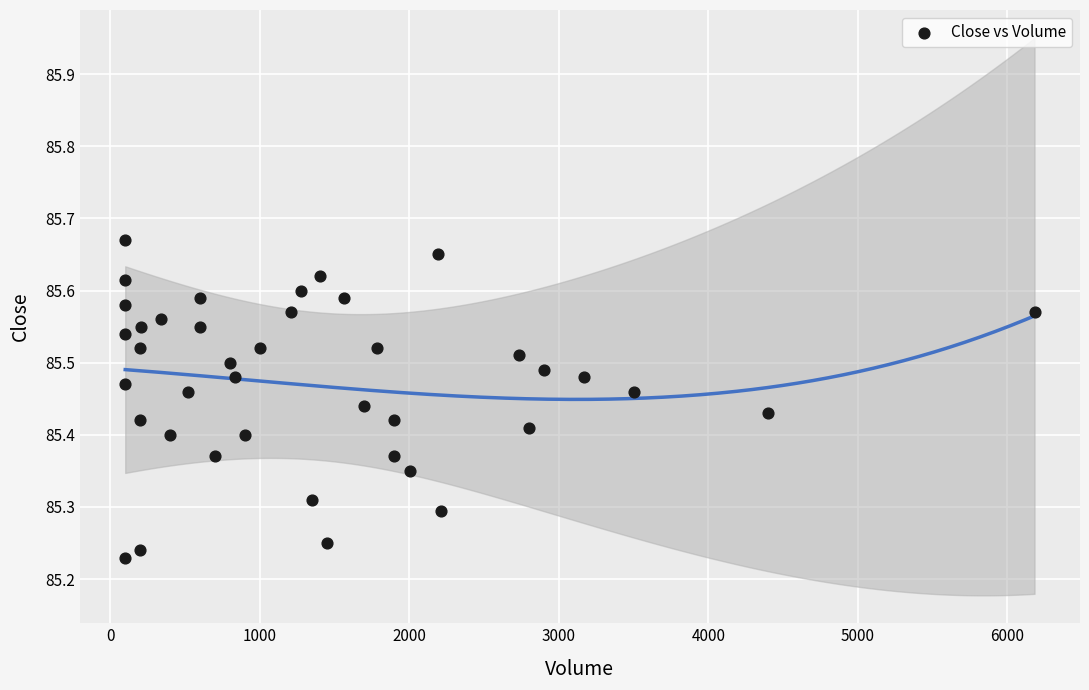

What is the range of Y values (max minus min)?

0.4